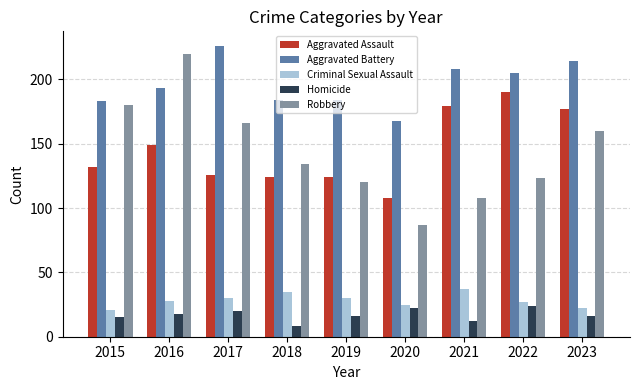

Does the chart contain stacked bars?

No